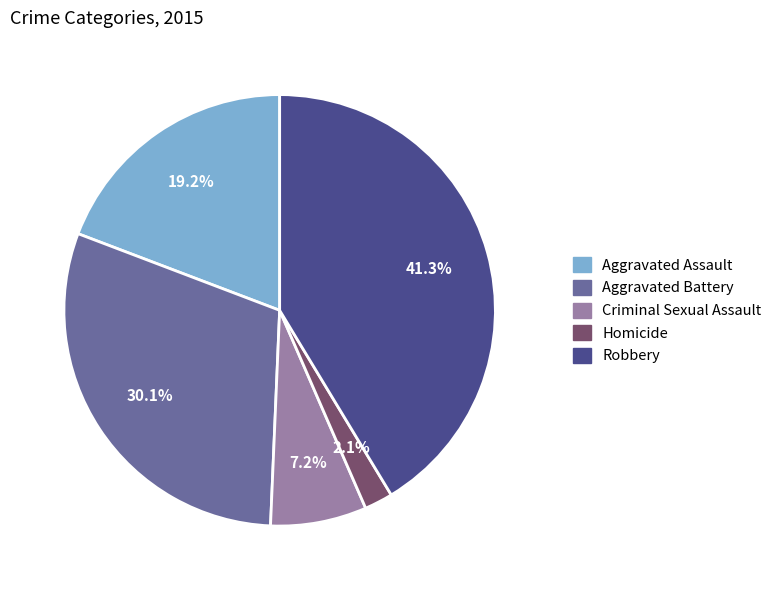

What percentage is the Homicide slice, to the nearest percent?

2%